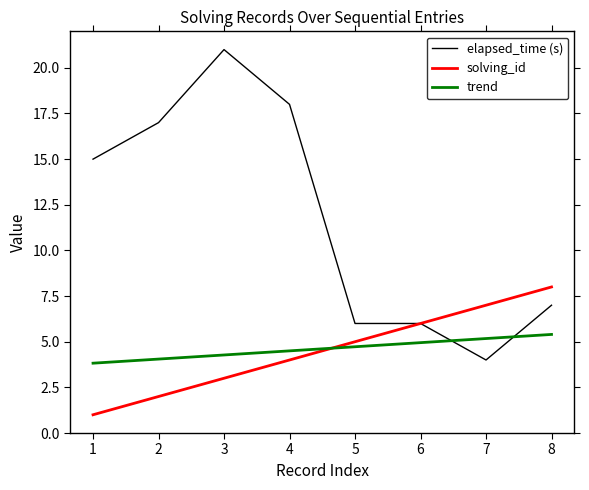

List the labels in order of trend value, smallest first.

1, 2, 3, 4, 5, 6, 7, 8